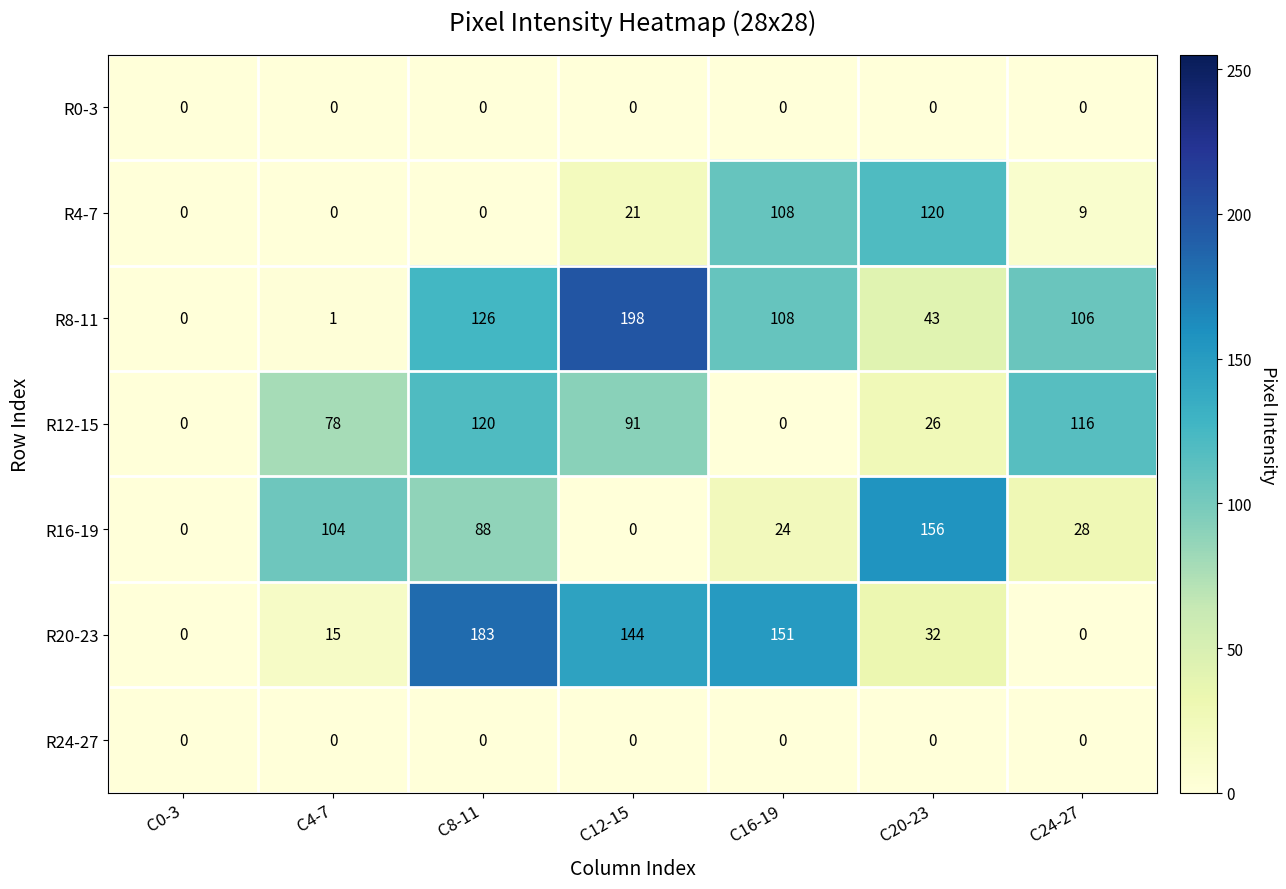

What is the greatest value displayed?

198